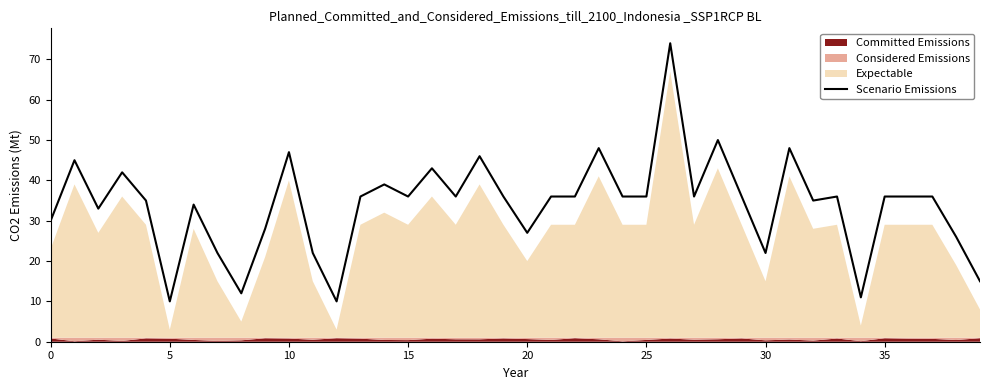

What is the label of the 19th point from the right?

21